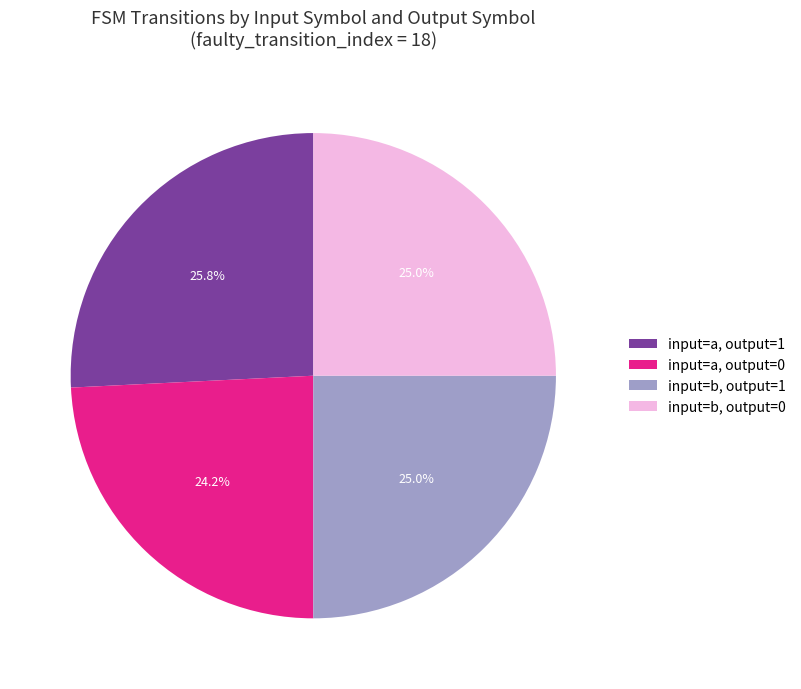

Which slice is the smallest?

input=a, output=0